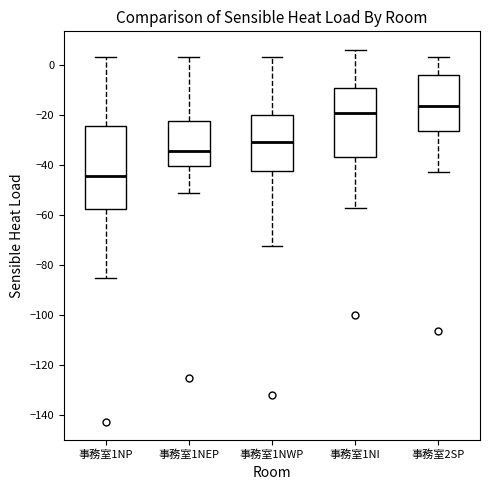

Reading left to right, read every box against the y-axis: the position of its median line, the range the box covers, and the ends of its whiskers. The values are not printed on the chart, so give them approximately, as read against the axis.

事務室1NP: median -44, box -58 to -24, whiskers -86 to 4
事務室1NEP: median -34, box -40 to -22, whiskers -52 to 4
事務室1NWP: median -30, box -42 to -20, whiskers -72 to 4
事務室1NI: median -20, box -36 to -8, whiskers -58 to 6
事務室2SP: median -16, box -26 to -4, whiskers -42 to 4